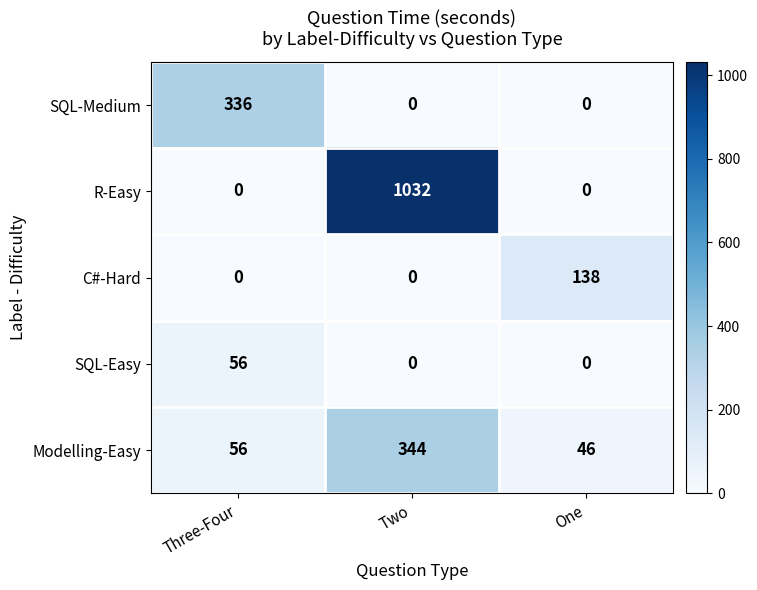

What is the highest value of the SQL-Easy series?

56